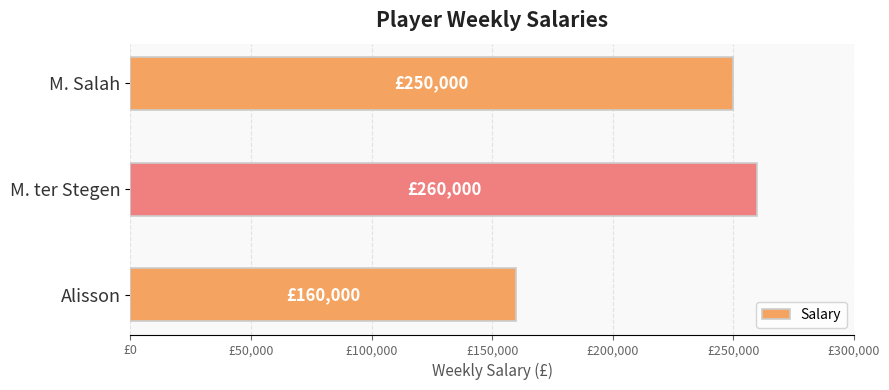

What is the difference between the maximum and minimum values?

100000